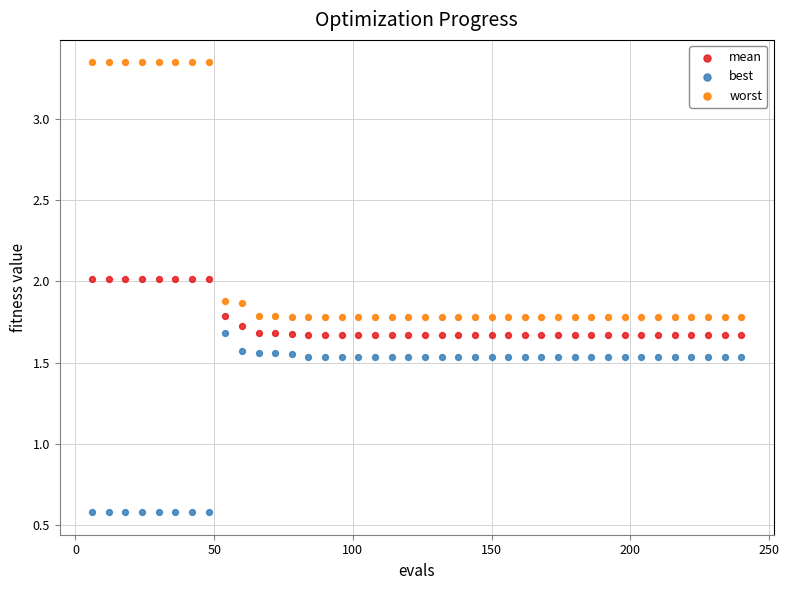

Across all data points, what is the range of X values (max minus min)?

234.0